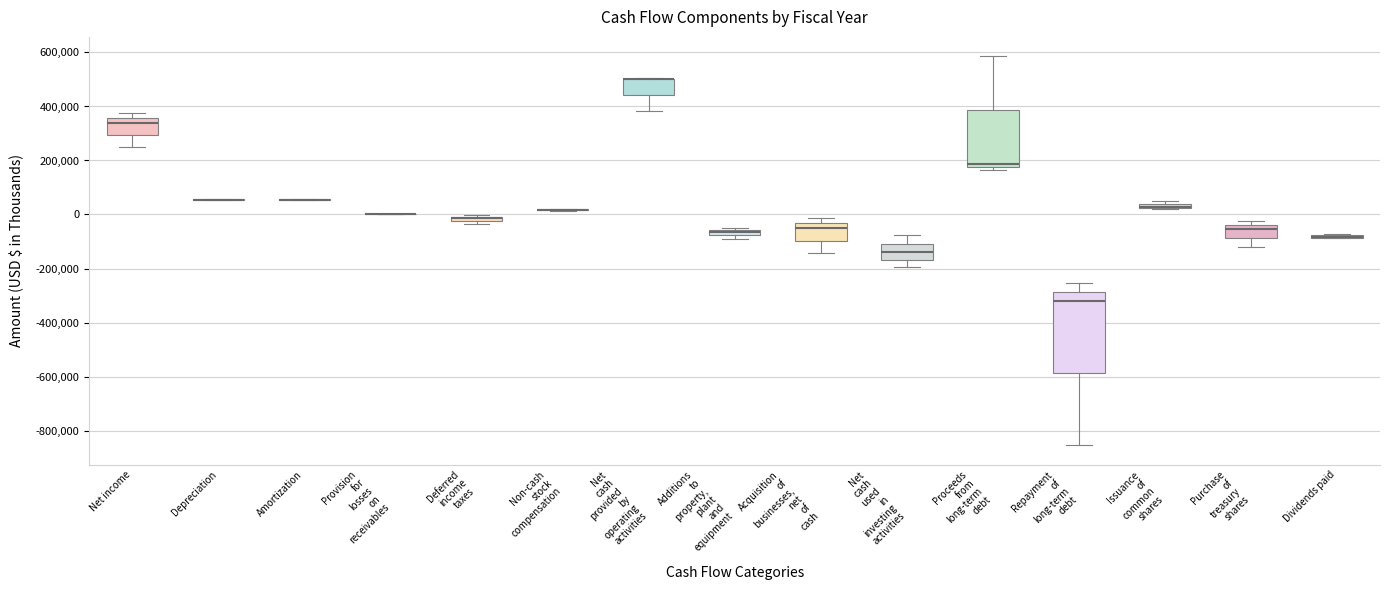

Where does the median line of the box for Net cash used in investing activities sit on the y-axis? The values are not printed on the chart, so give them approximately, as read against the axis.

-140000